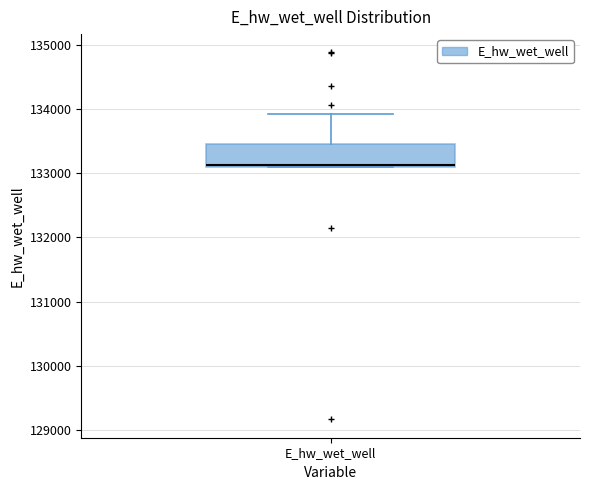

Read this box plot against the y-axis: the position of the median line, the range covered by the box, and the ends of both whiskers. The values are not printed on the chart, so give them approximately, as read against the axis.

median 133100, box 133100 to 133500, whiskers 133100 to 133900